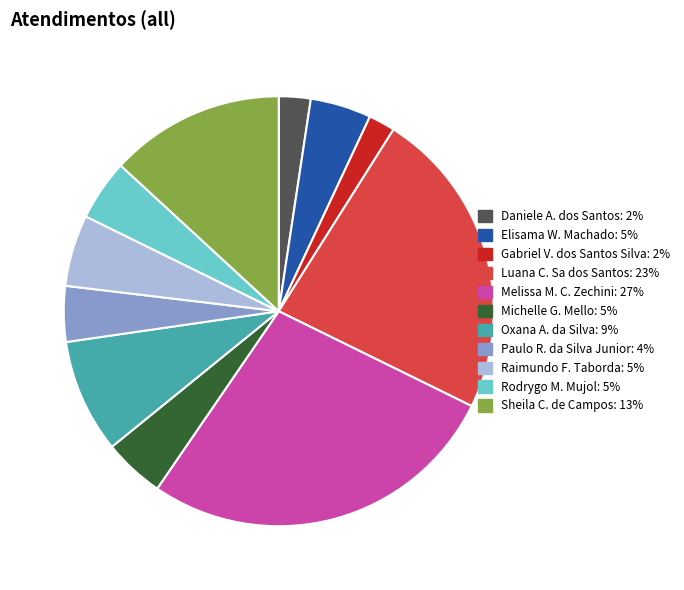

Is there a majority slice in this chart?

No